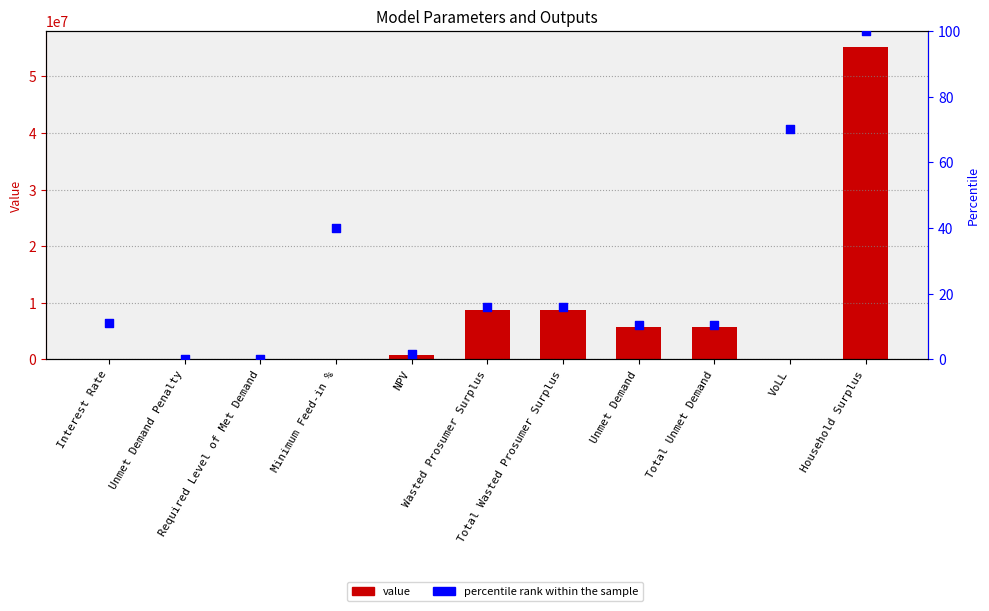

At which category is the sum across all series the highest?

Household Surplus